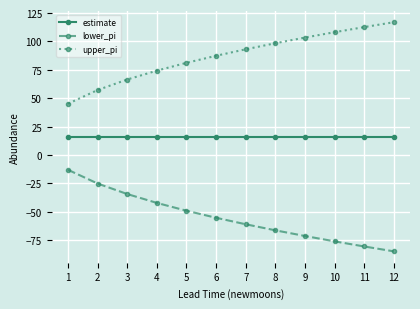

The value of lower_pi at 9 is -71.4. True or false?

True